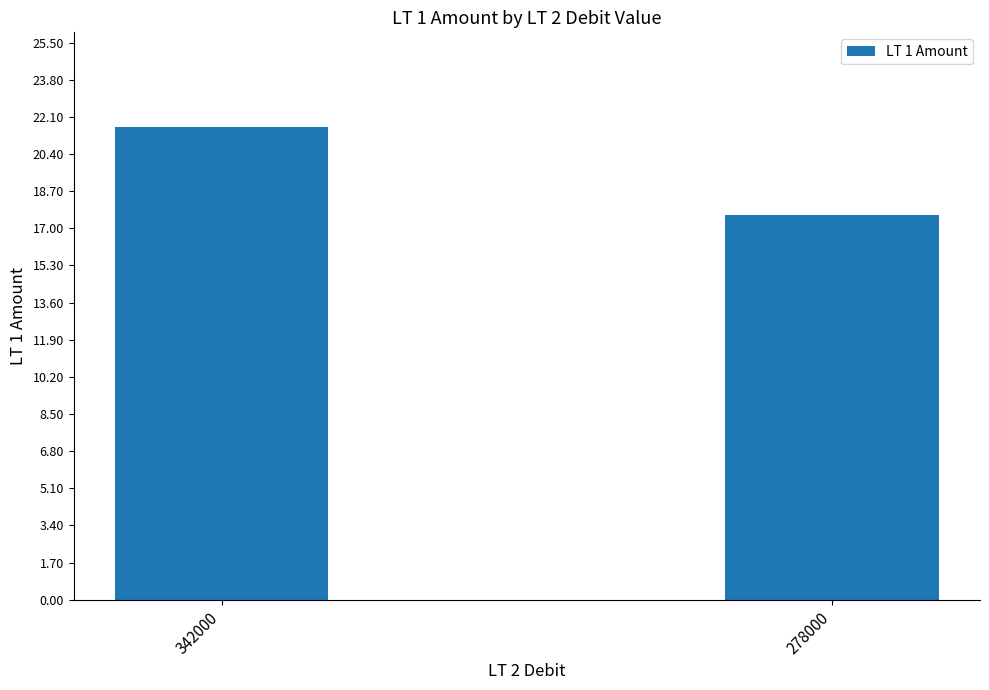

List the labels in order of value, largest first.

342000, 278000